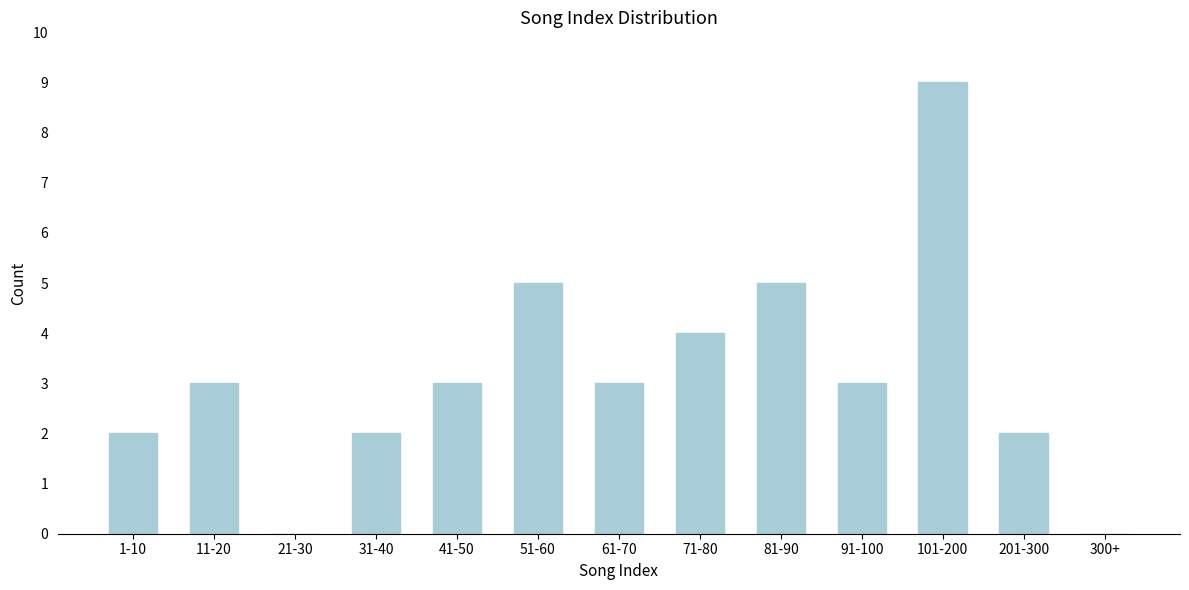

Reading left to right, what are all the values shown in this chart?

1-10=2	11-20=3	21-30=0	31-40=2	41-50=3	51-60=5	61-70=3	71-80=4	81-90=5	91-100=3	101-200=9	201-300=2	300+=0